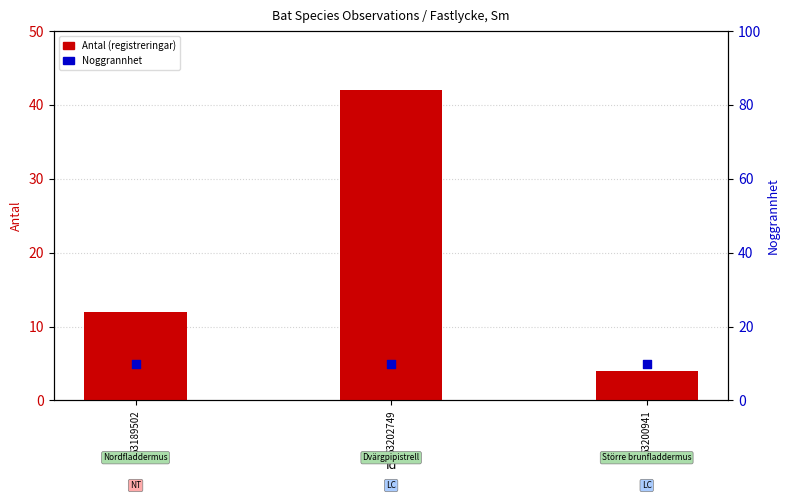

Which series has the largest total across all categories?

Antal (registreringar)